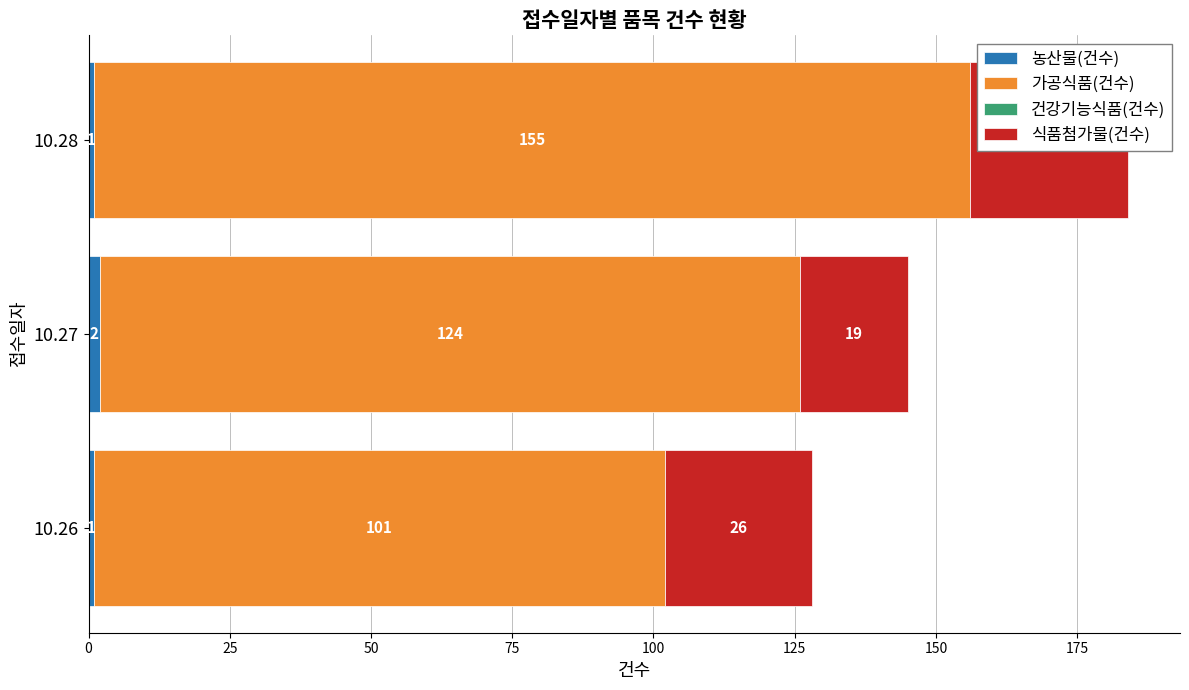

How many distinct data groups are displayed?

4